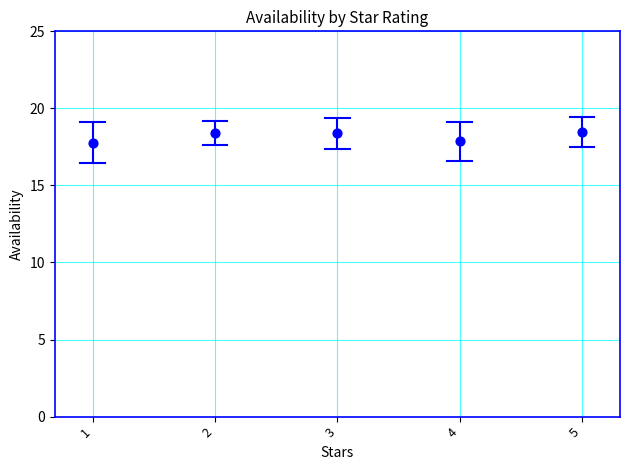

What is the range of Y values (max minus min)?

0.7